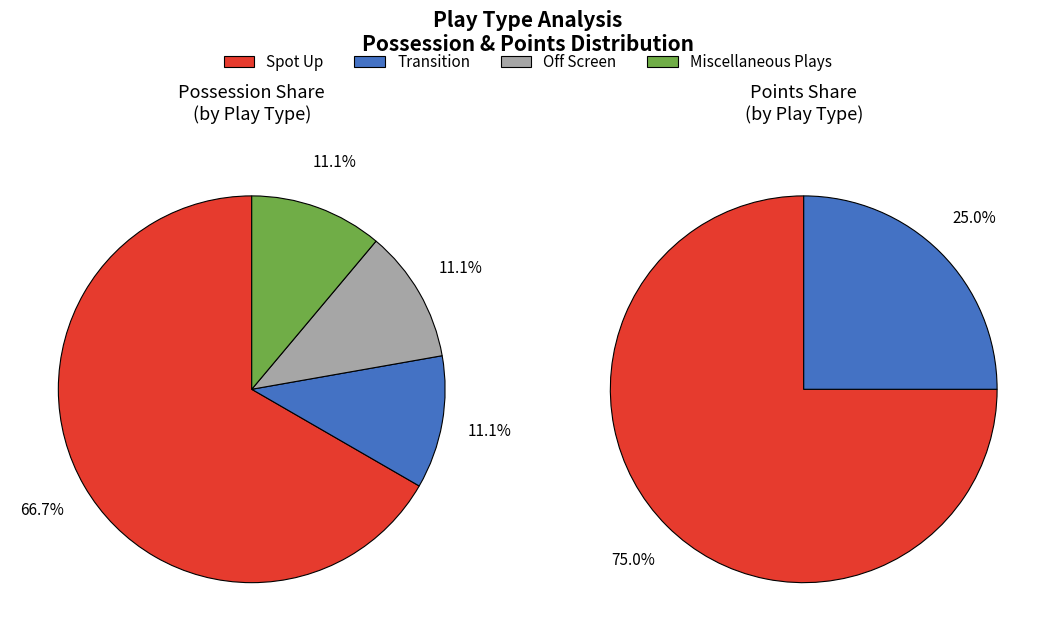

Combined, what portion of the pie is Spot Up and Transition?

100.0%